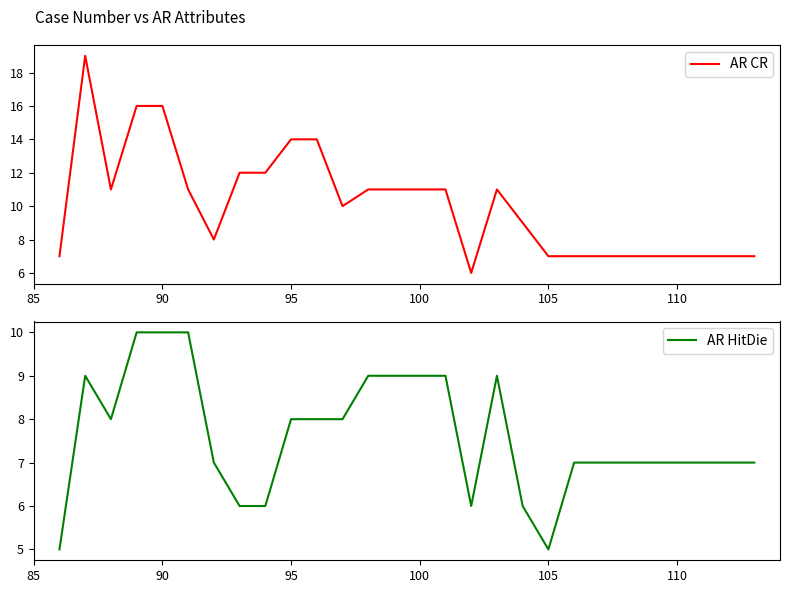

Is it true that AR CR equals 7 at 110?

True